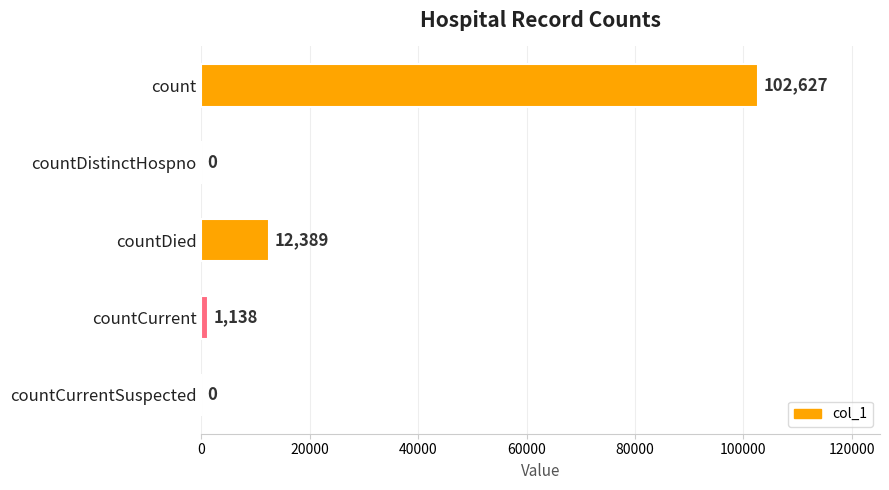

What is the maximum value shown in the chart?

102627